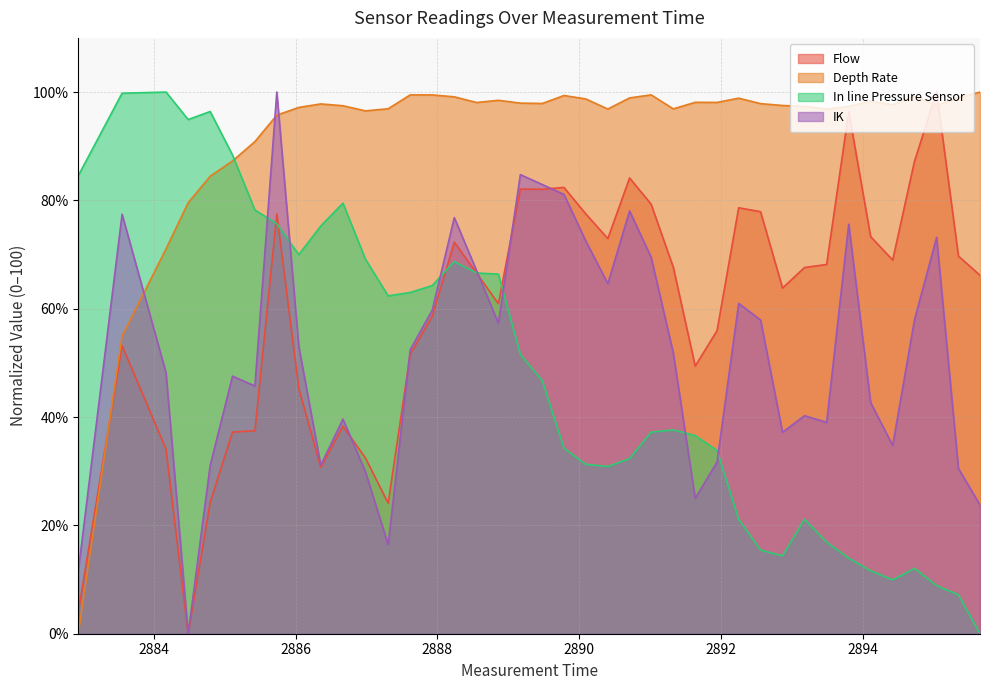

Rank the series by their maximum value, from lowest to highest.

Flow, Depth Rate, In line Pressure Sensor, IK